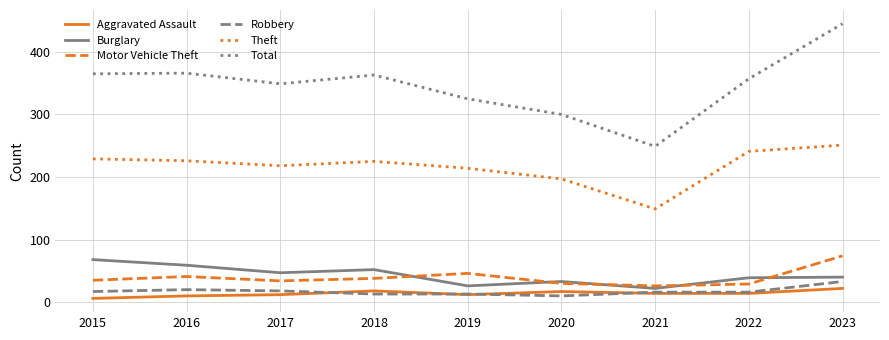

At how many categories does at least one series exceed 241?

9